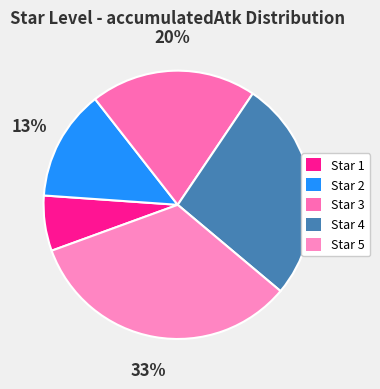

How many segments does this pie chart have?

5